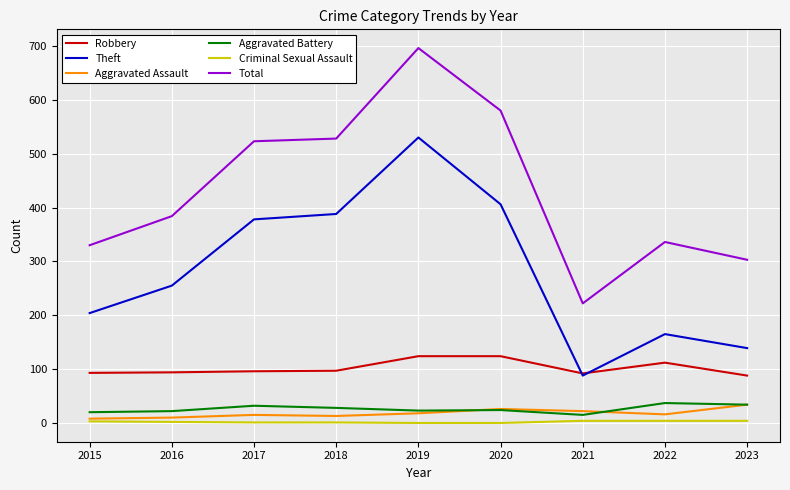

True or false: Aggravated Battery and Total cross at least once.

False